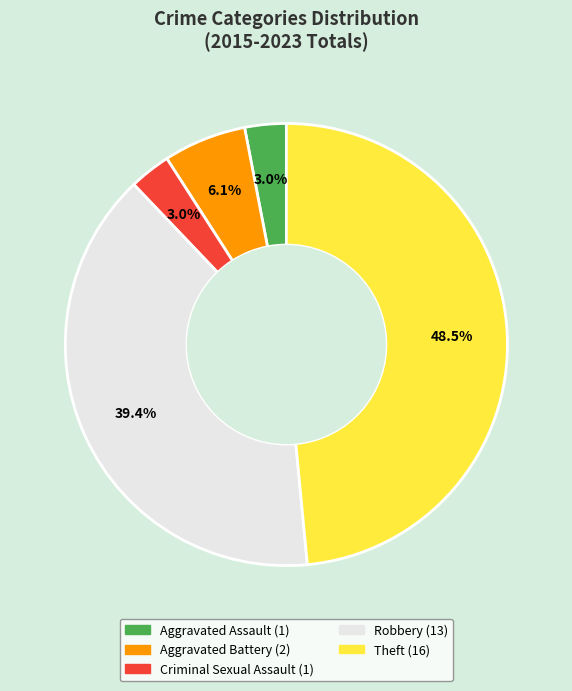

Which category has the biggest portion of the pie?

Theft